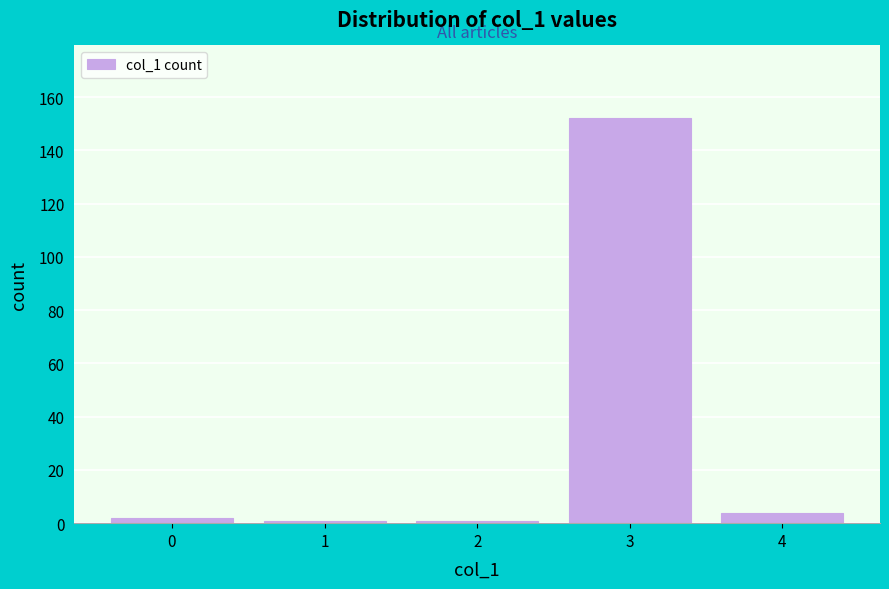

What is the height of the bar covering 2.5 to 3.5 on the x-axis? The values are not printed on the chart, so give them approximately, as read against the axis.

152